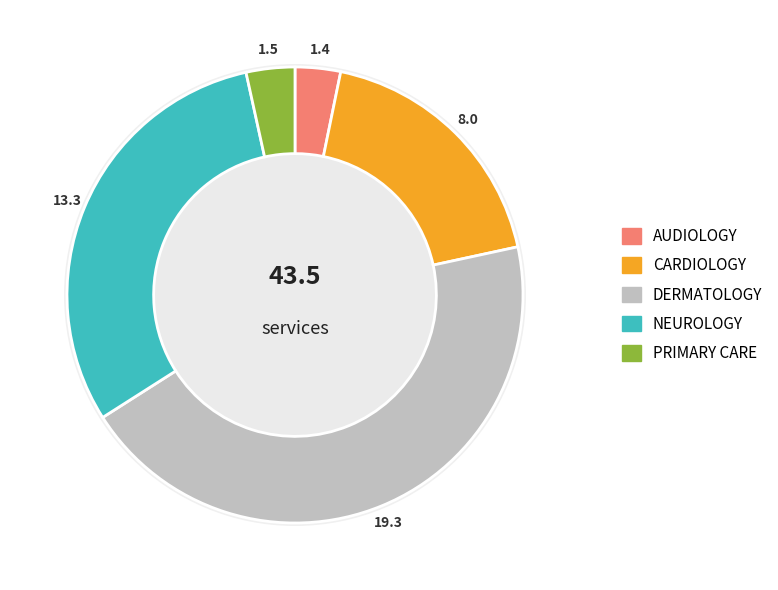

To the nearest percent, what percentage of the pie is PRIMARY CARE?

3%